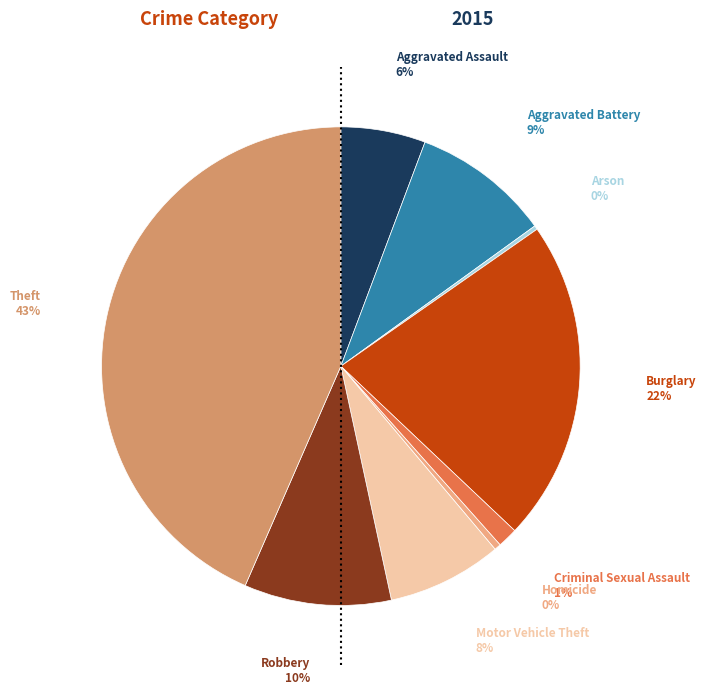

Does any single category account for the majority?

No